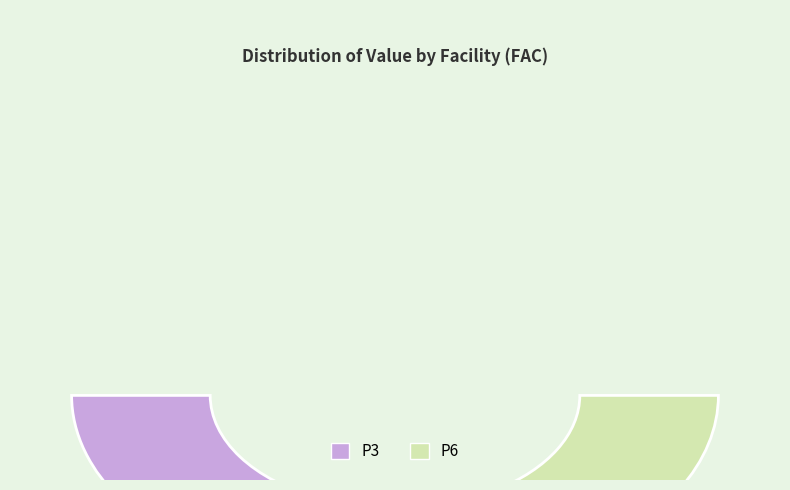

What percentage is NOT represented by P6?

36.6%